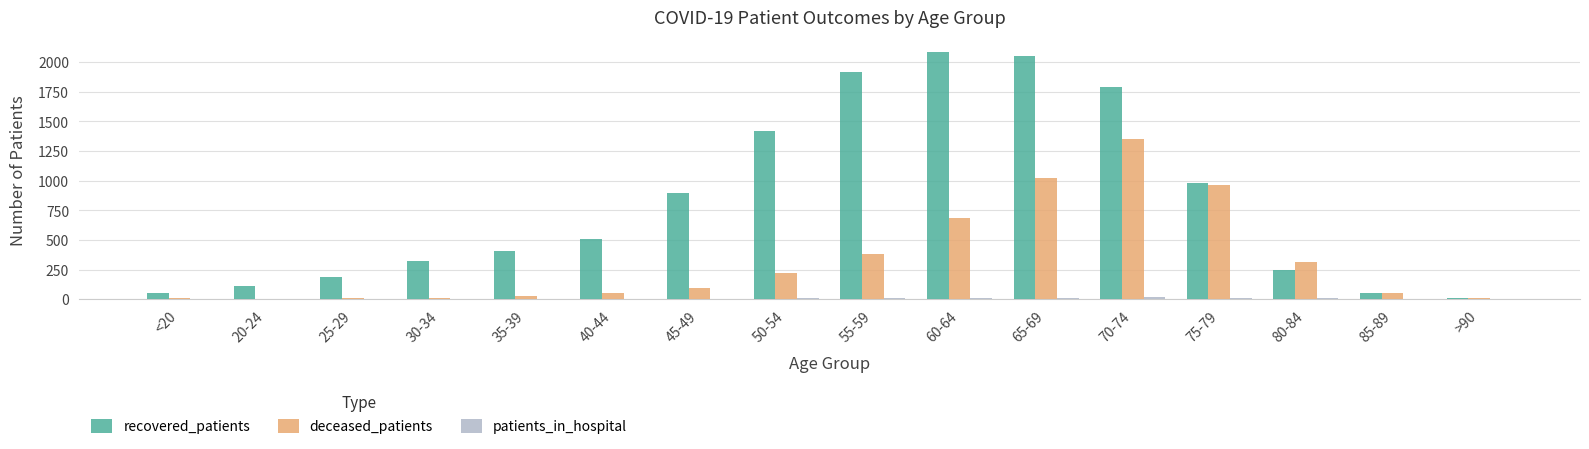

Is the value of recovered_patients at 65-69 greater than the value of deceased_patients at 75-79?

Yes